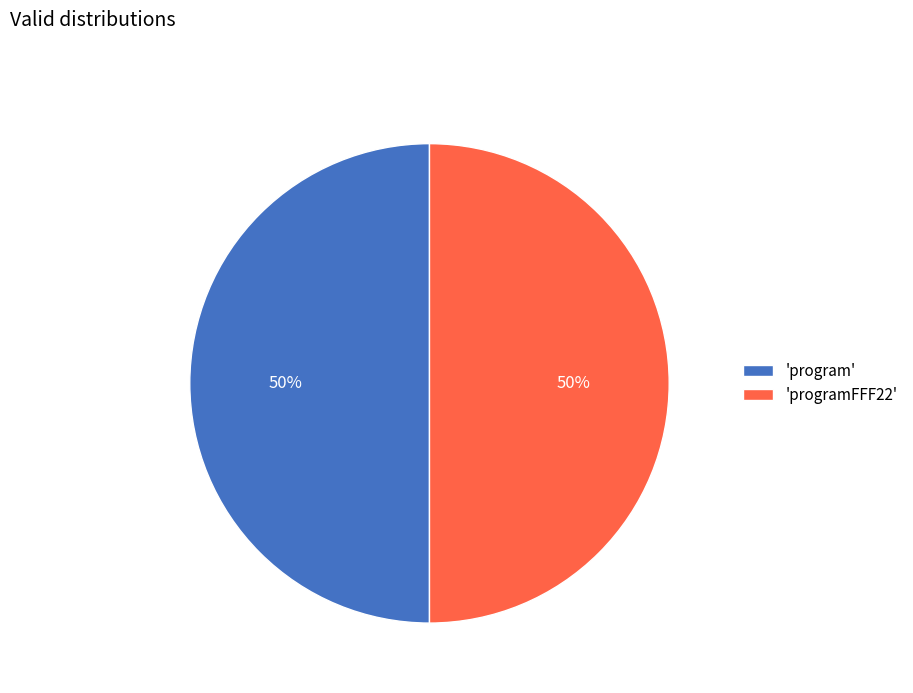

To the nearest percent, what is the combined percentage of 'programFFF22' and 'program'?

100%